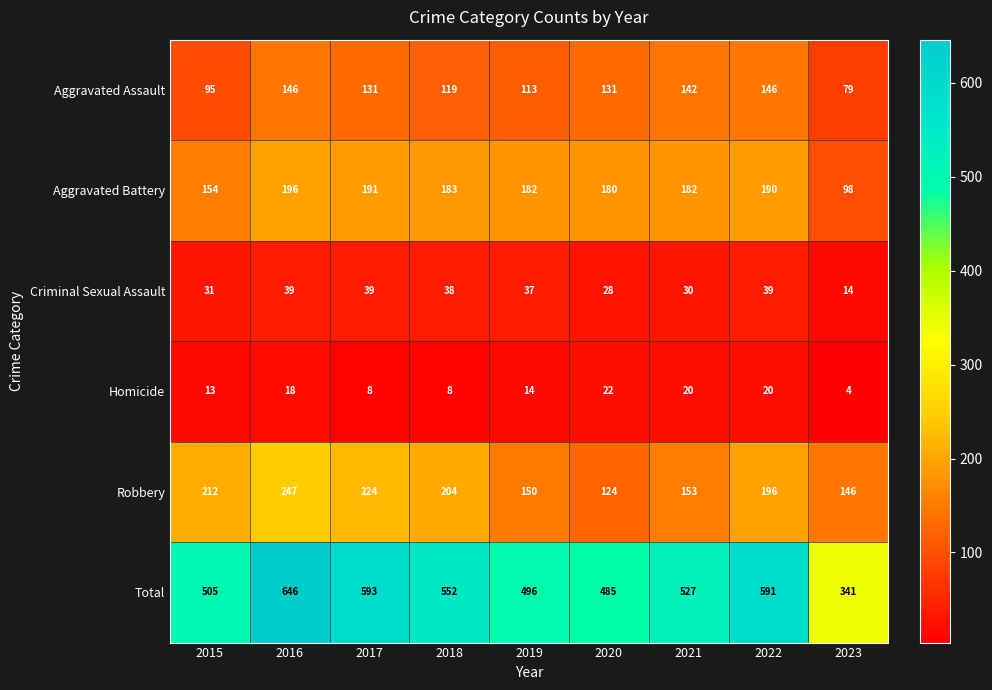

Is it true that Aggravated Battery equals 190 at 2022?

True